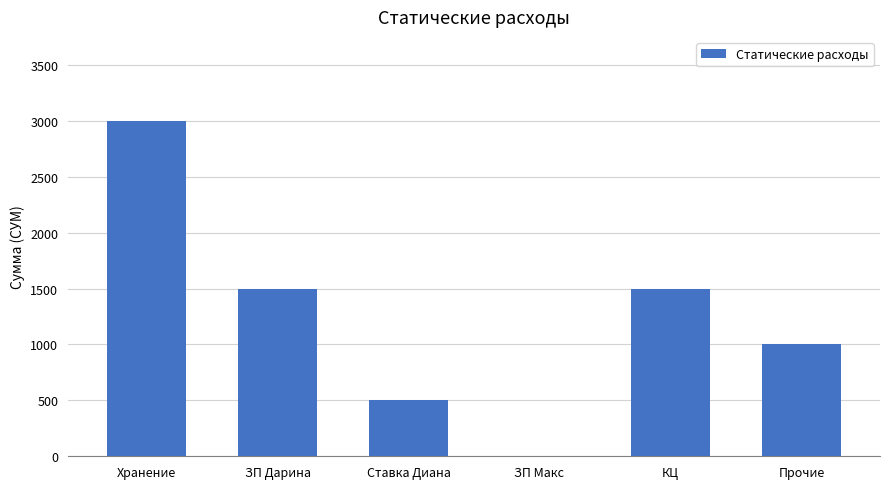

True or false: the data shows 678 at ЗП Дарина.

False